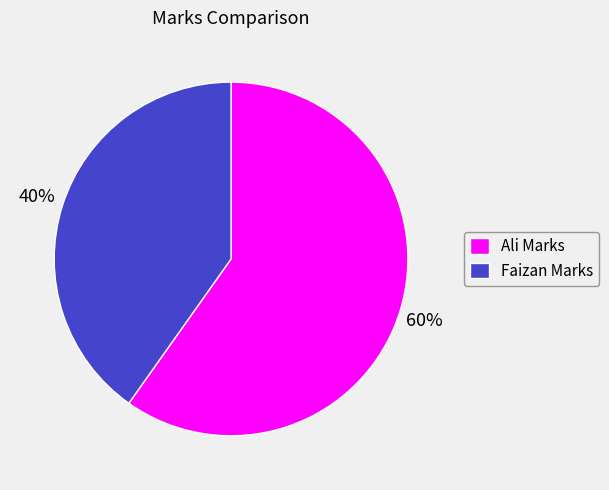

What is the largest slice in the pie chart?

Ali Marks